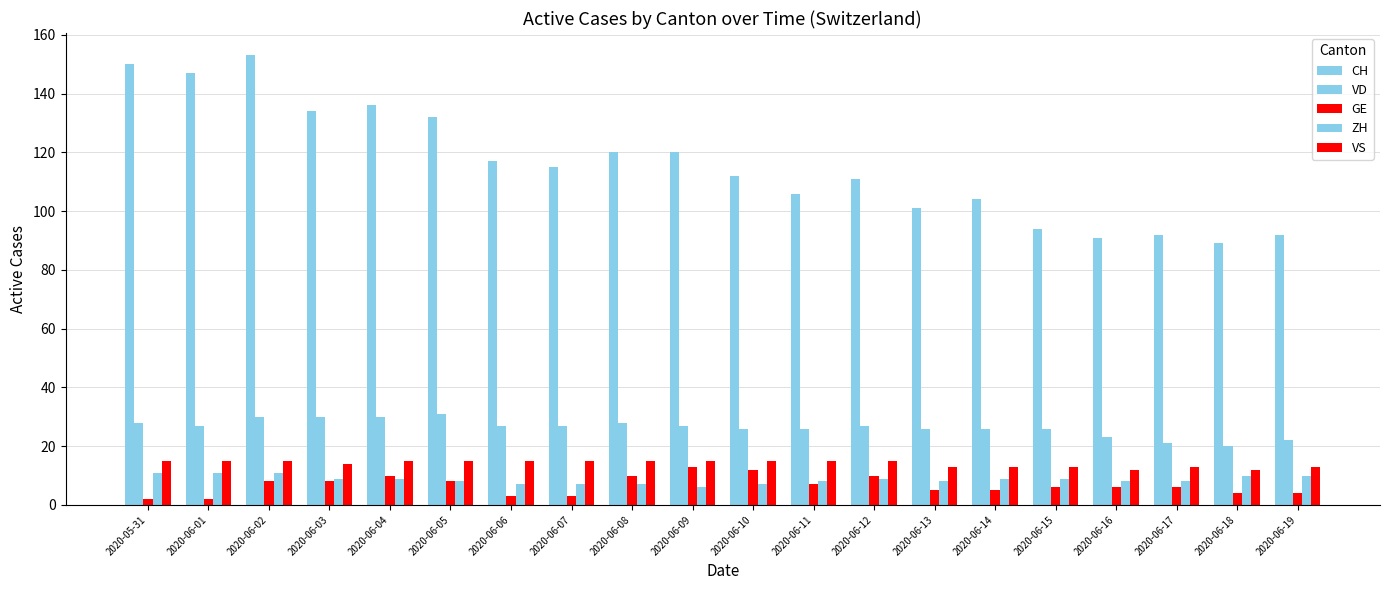

Does the chart contain stacked bars?

No